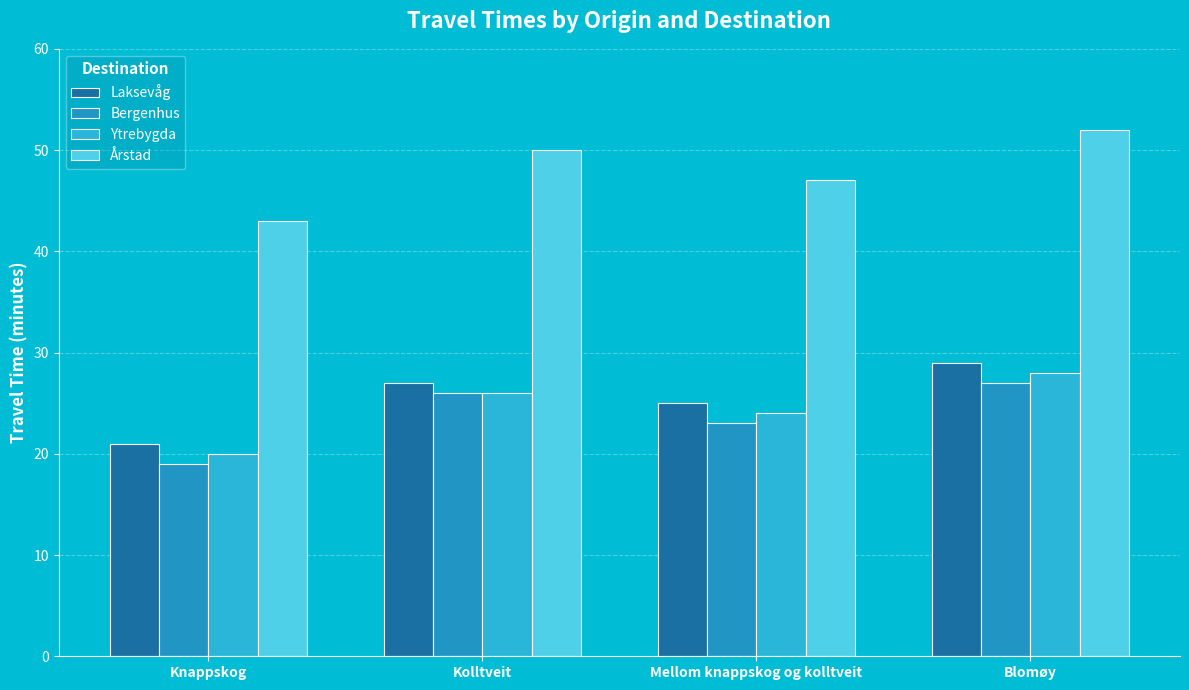

Reading left to right, list all the values displayed in this chart.

Laksevåg: 21	27	25	29
Bergenhus: 19	26	23	27
Ytrebygda: 20	26	24	28
Årstad: 43	50	47	52